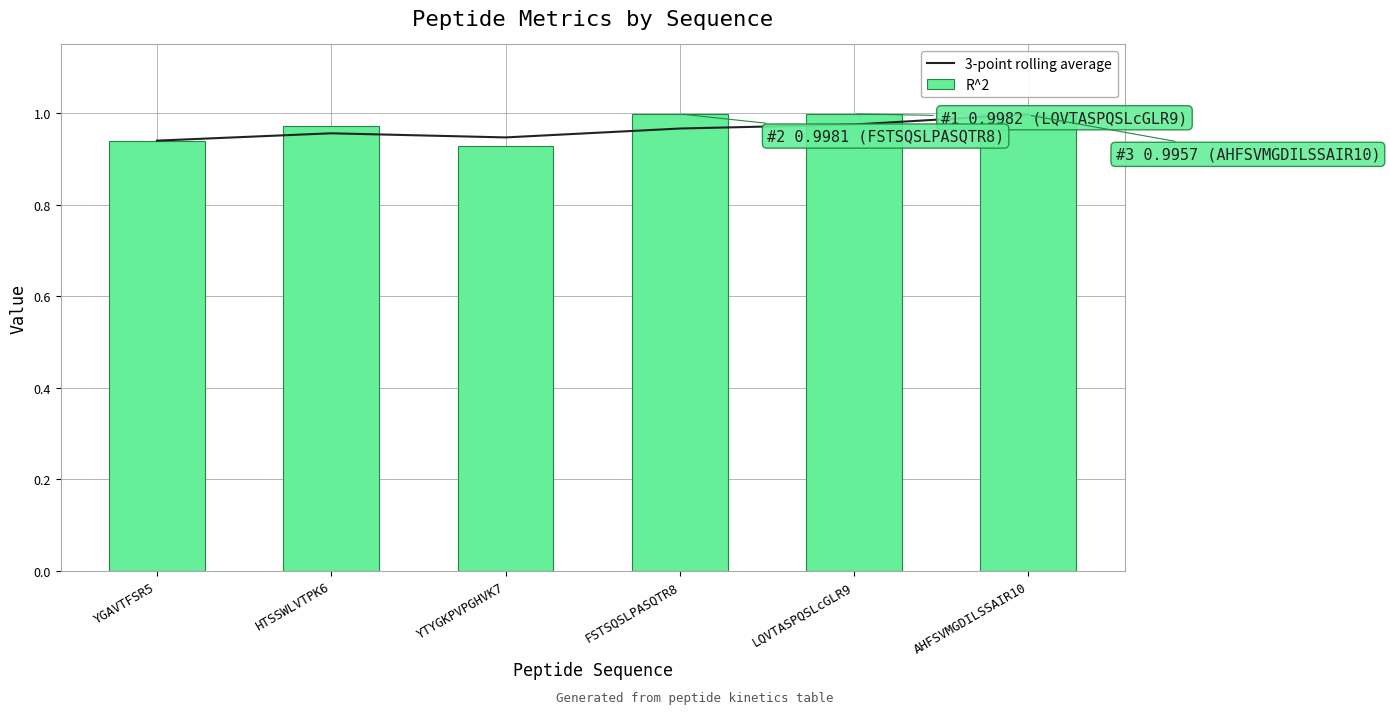

The value of R^2 at HTSSWLVTPK6 is 0.4. True or false?

False